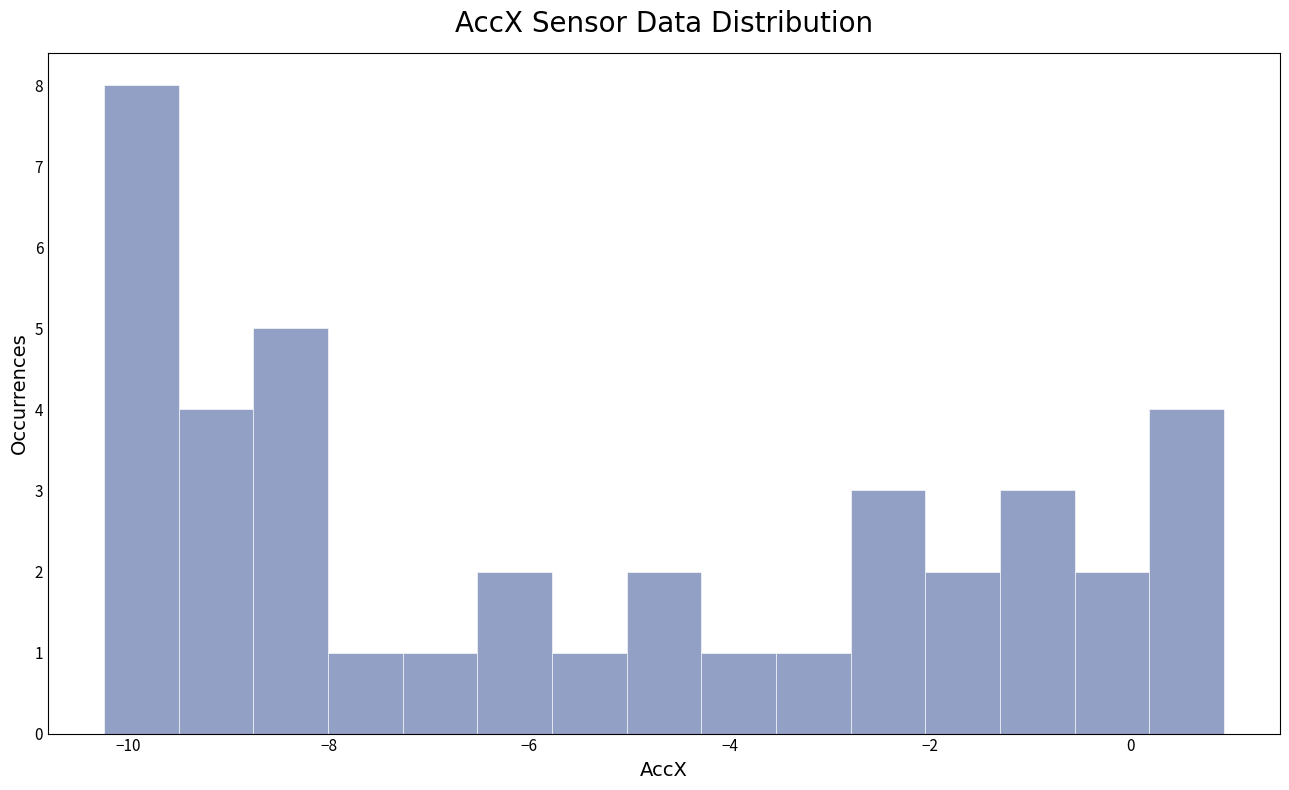

Around what value on the x-axis is the tallest bar? Give the approximate position of its centre, as read against the axis.

-9.8